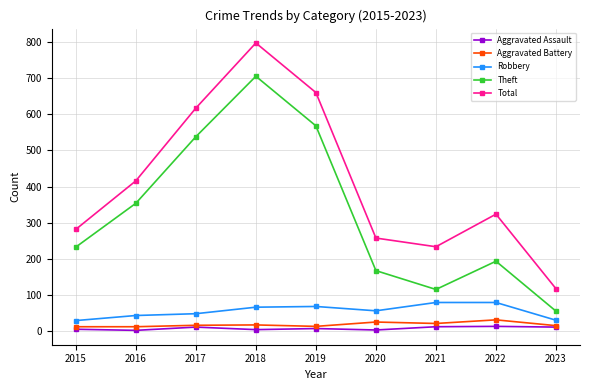

Rank the categories by Total value from lowest to highest.

2023, 2021, 2020, 2015, 2022, 2016, 2017, 2019, 2018